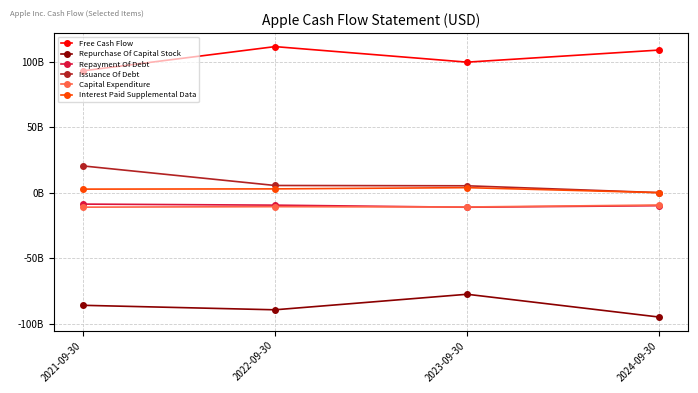

What is the difference between the maximum and minimum values in the Issuance Of Debt series?

20393000000